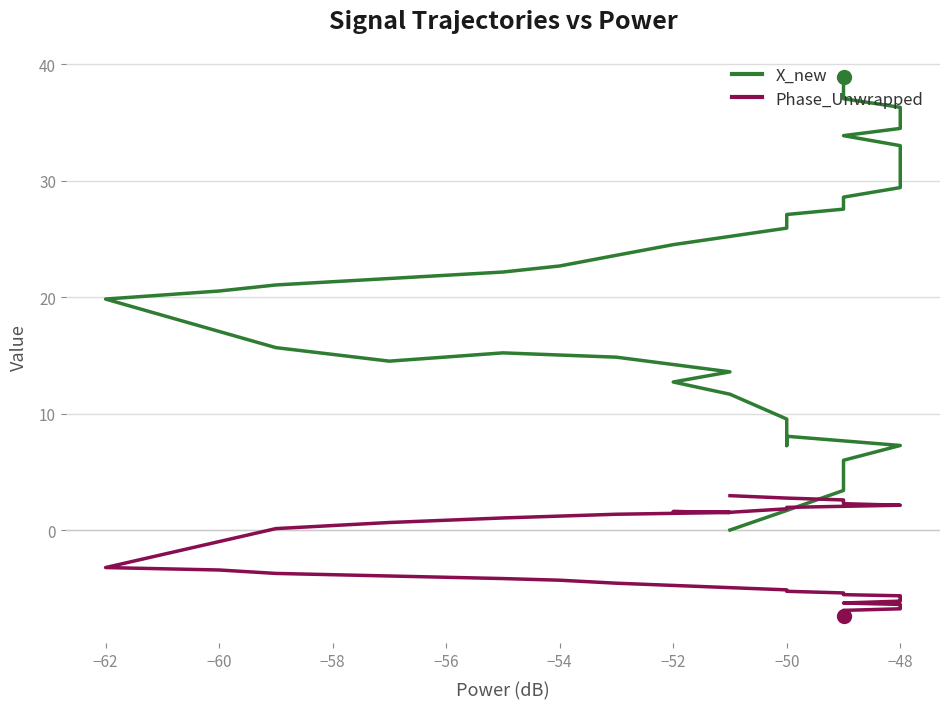

Does the chart have visible grid lines?

Yes